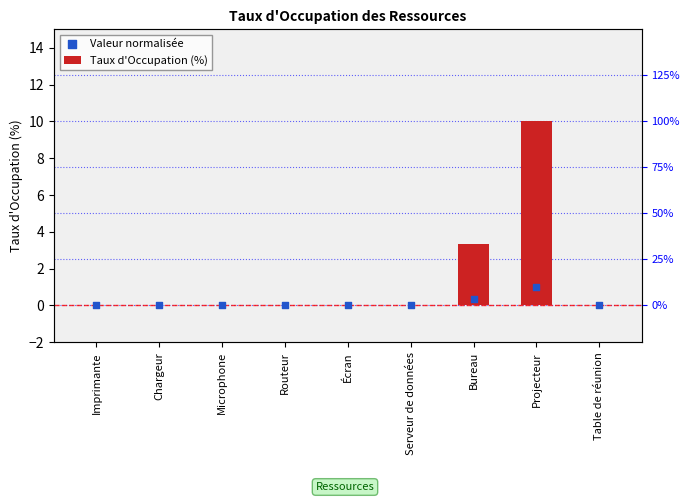

At how many categories does at least one series exceed 8?

1